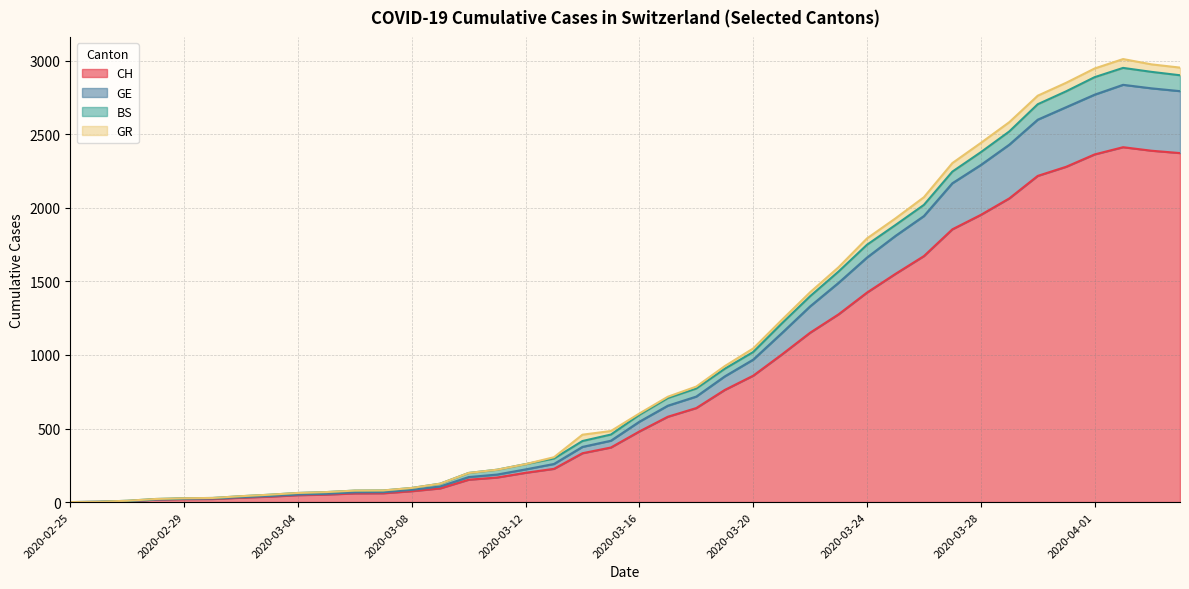

Where is GE nearest to the value 1418?

2020-03-23